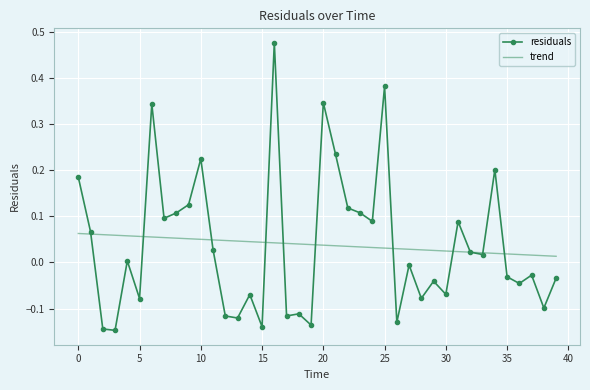

Which series has the widest spread of values?

residuals